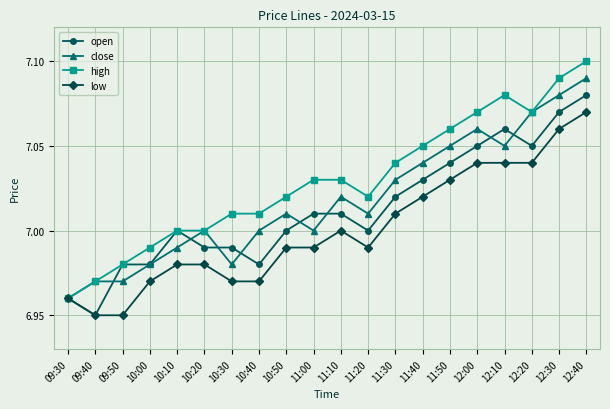

True or false: close has more than 1 interior local peaks.

True